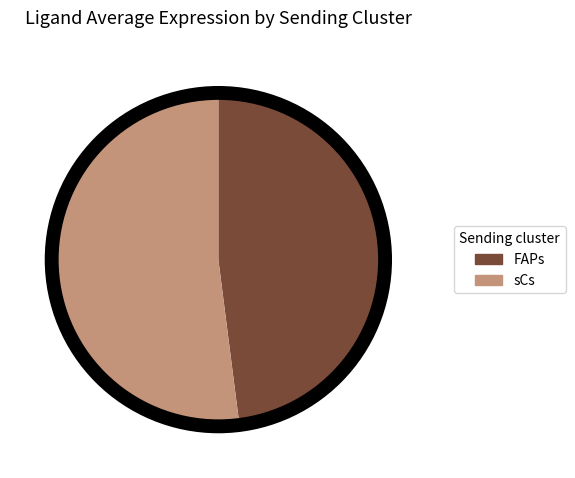

Which slice is the smallest?

FAPs